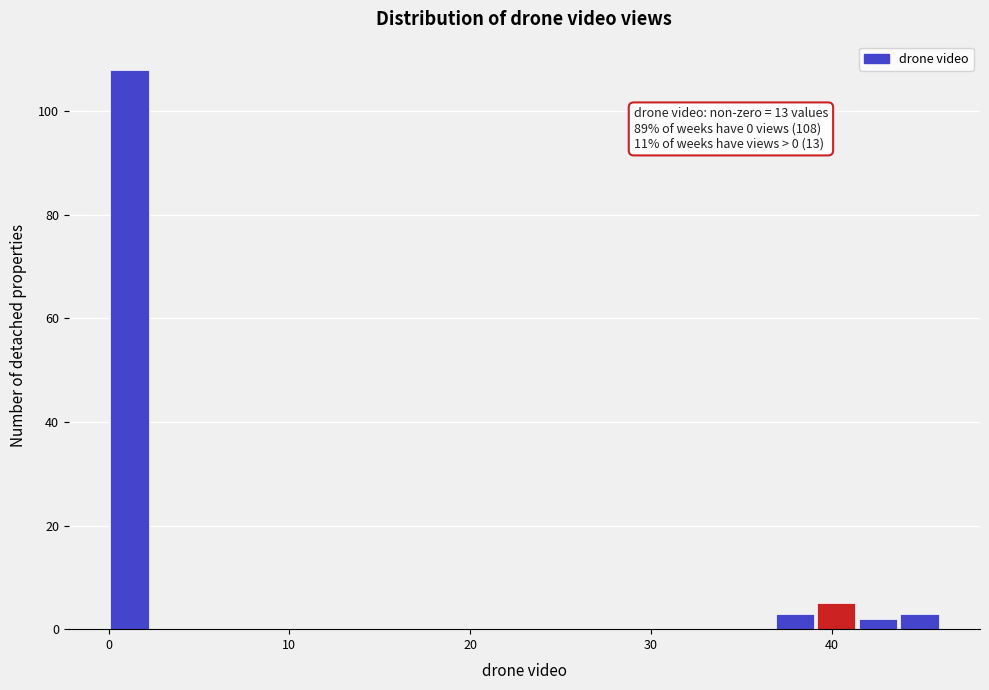

Read against the x-axis, roughly where is the centre of the tallest bar?

1